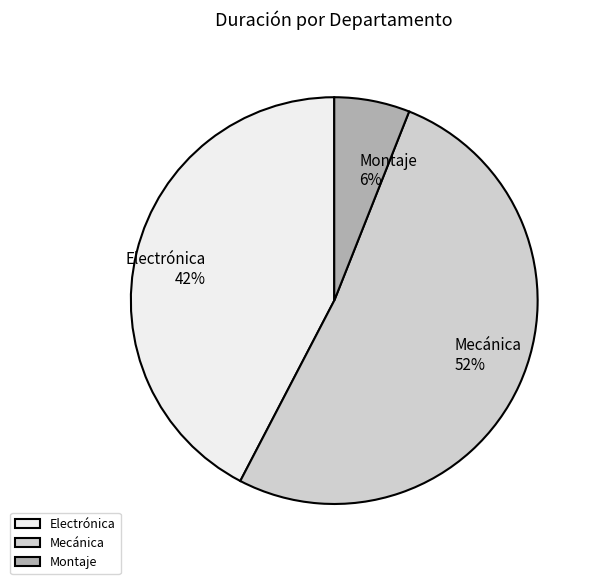

The Electrónica slice represents 33% of the pie. True or false?

False